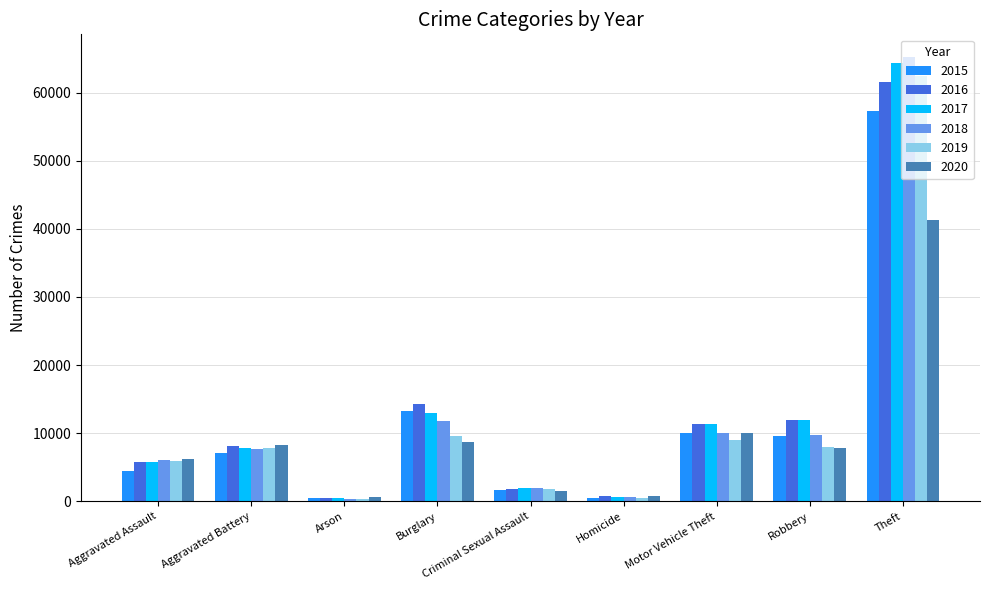

Which series changed the most between Criminal Sexual Assault and Robbery?

2016